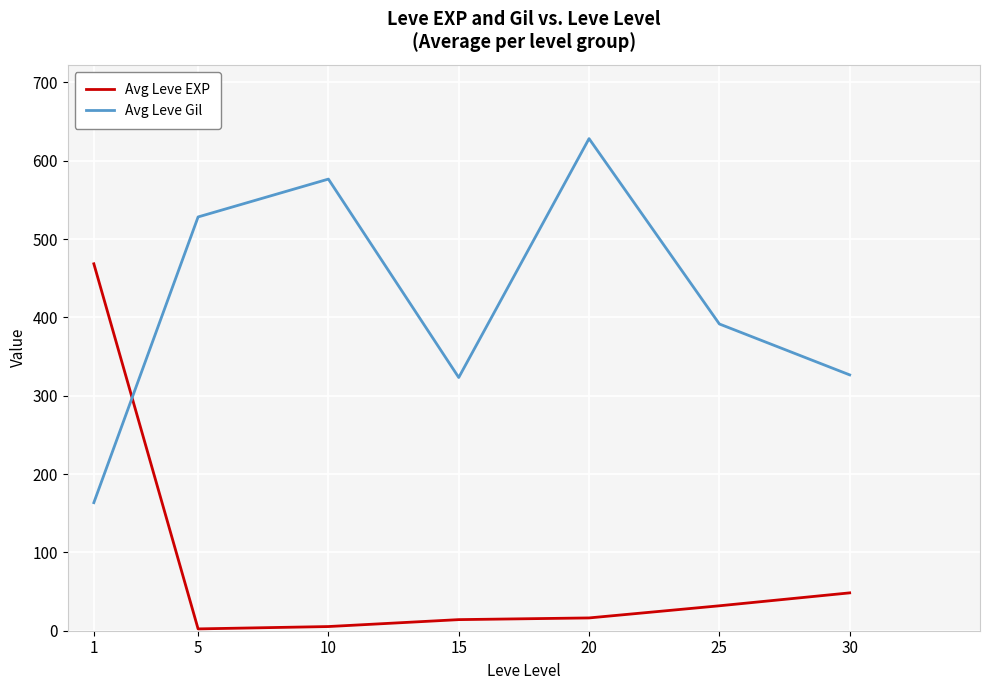

At which category is the sum across all series the highest?

20